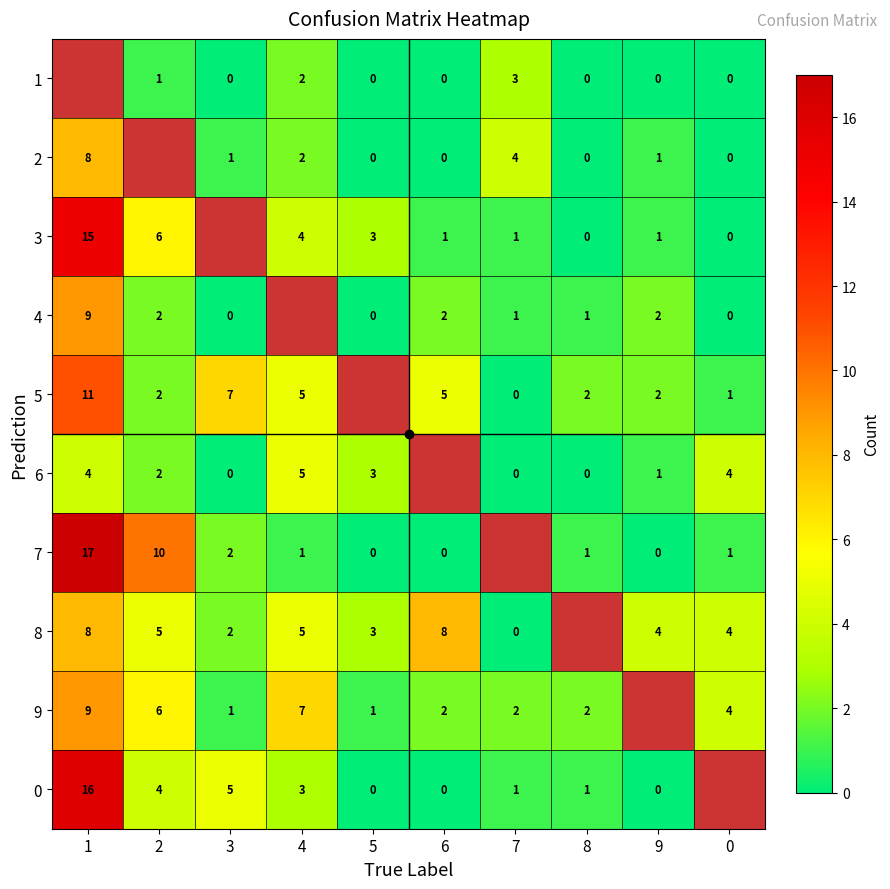

Is the value of 4 at 2 greater than the value of 8 at 9?

No